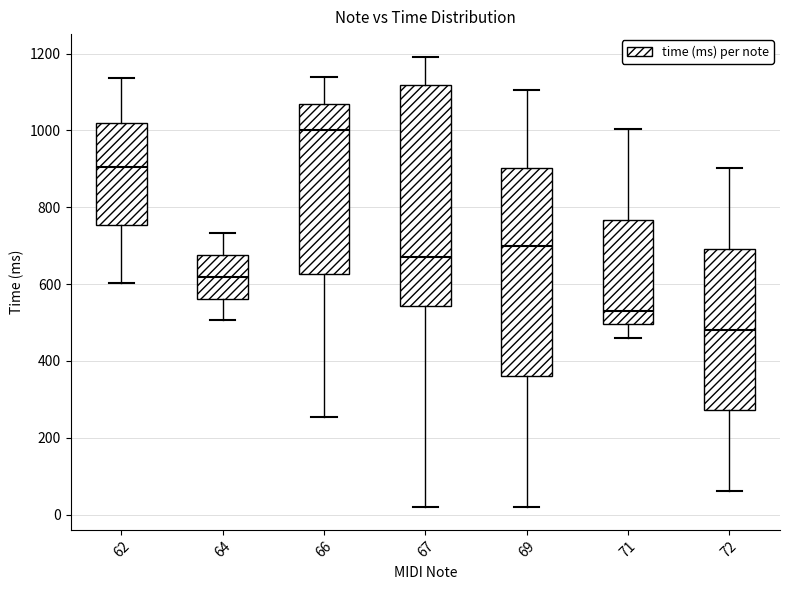

Which box has the highest median line?

66